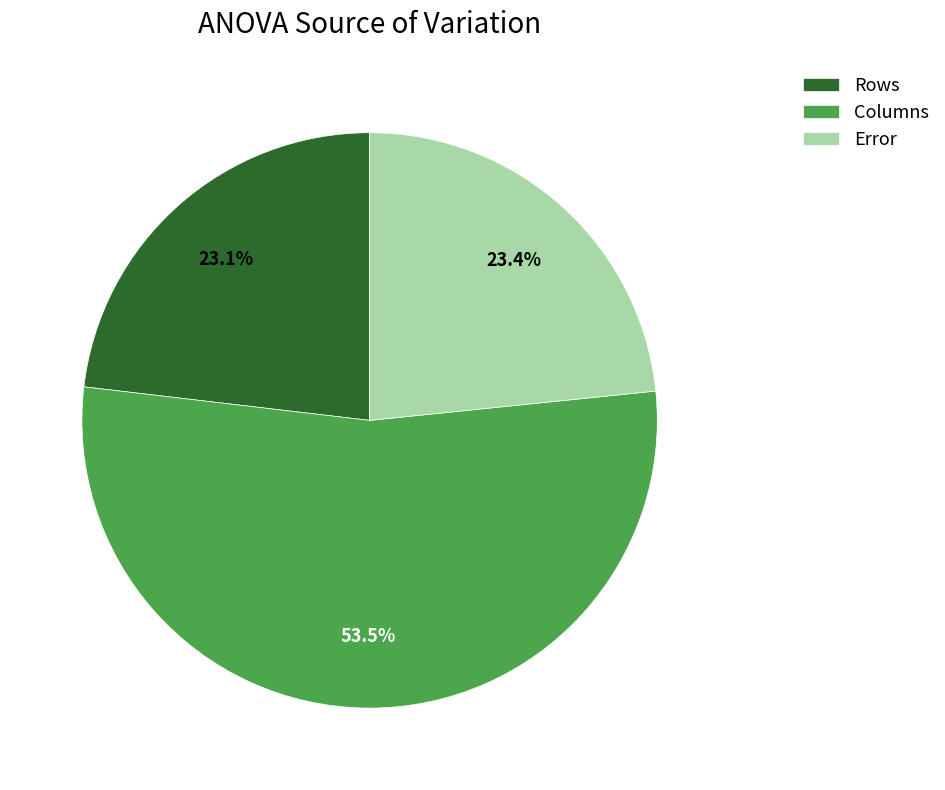

What percentage is NOT represented by Columns?

46.5%